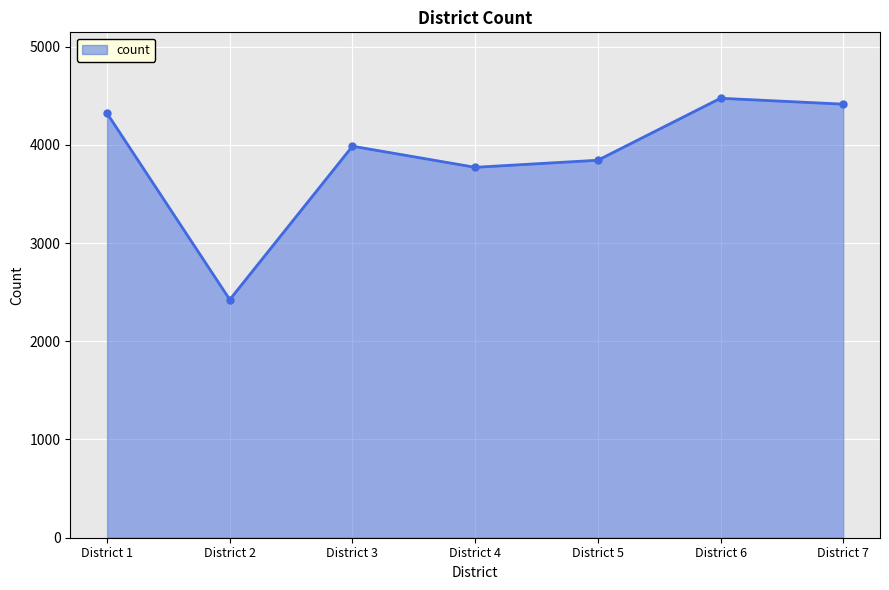

Where does the data first go above 3986?

District 1